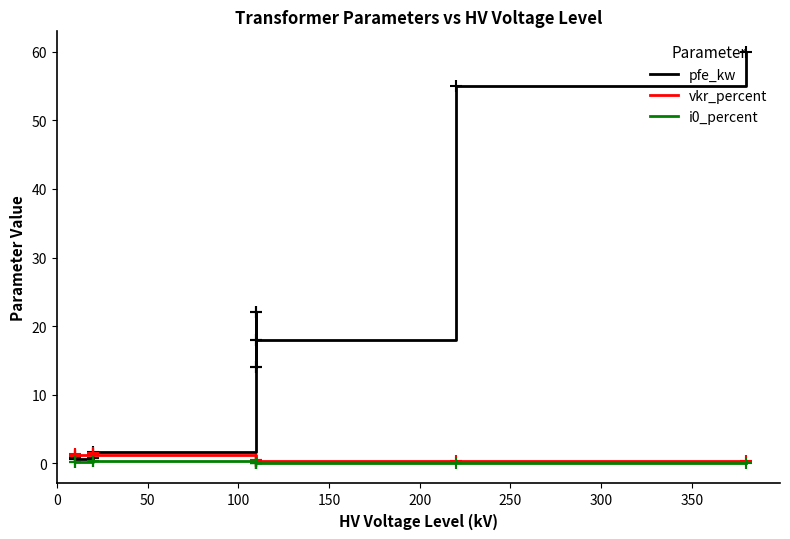

Which series has the widest spread of values?

pfe_kw